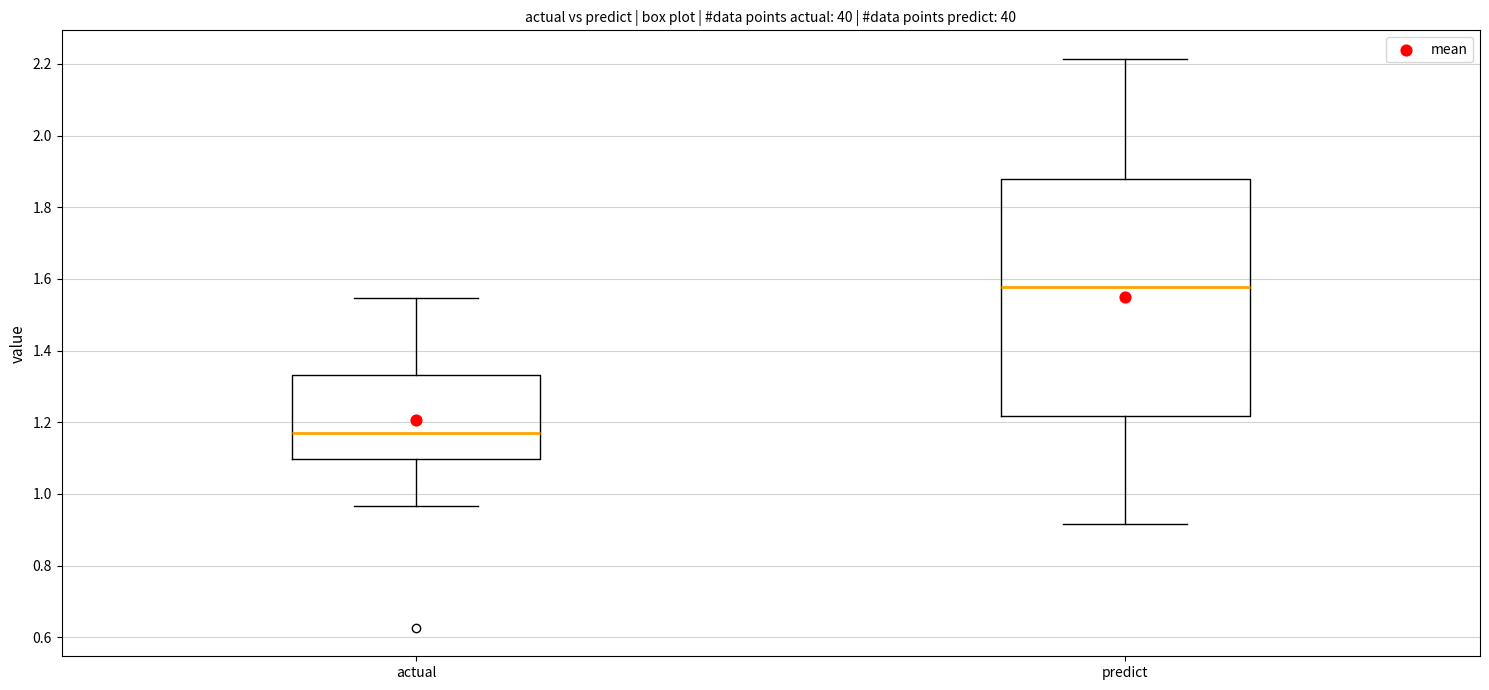

Where does the median line of the box for predict sit on the y-axis? The values are not printed on the chart, so give them approximately, as read against the axis.

1.58